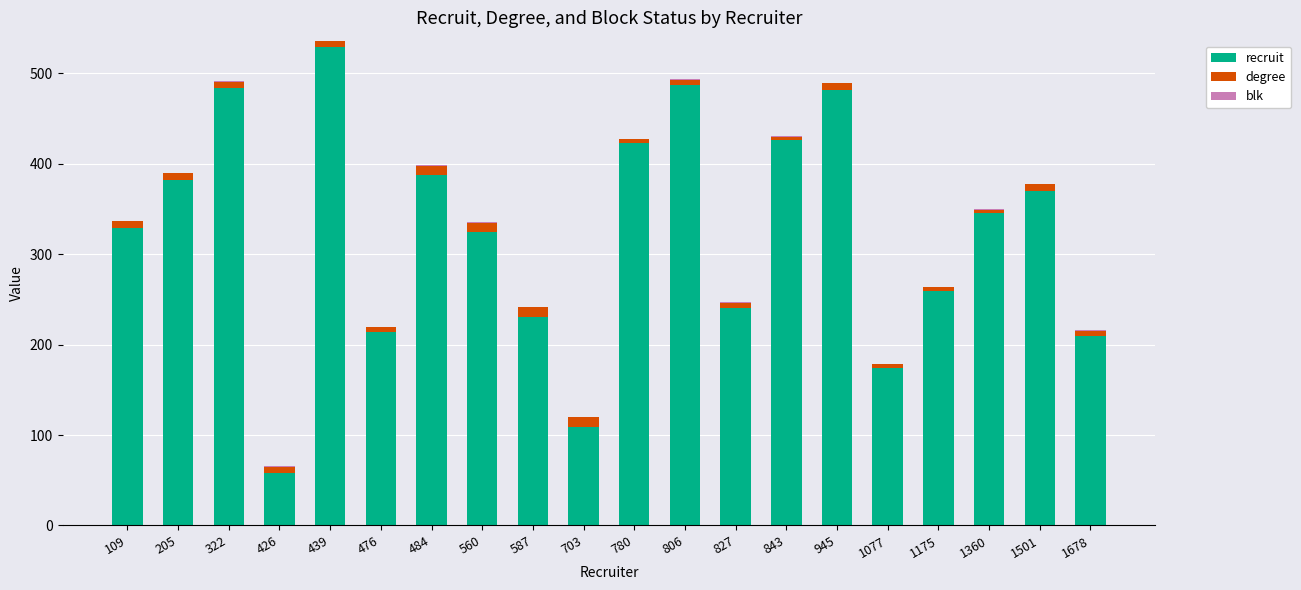

What is the total value across all series at 1077?

179